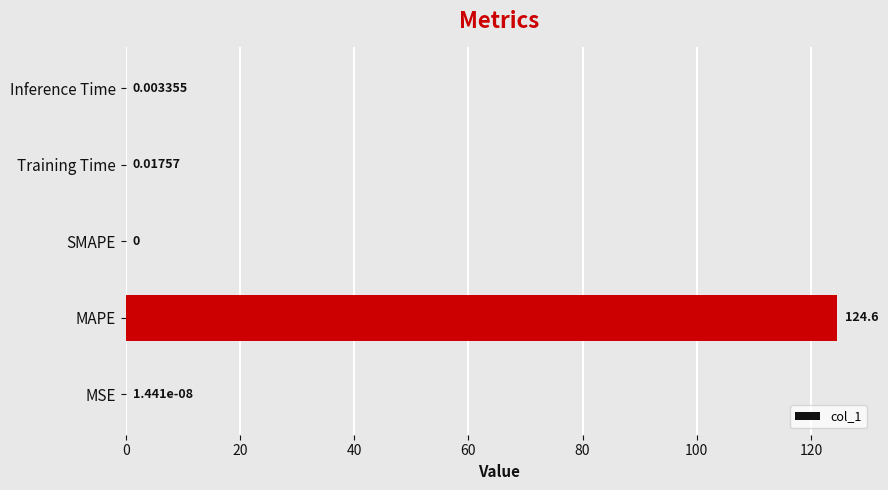

At which label is the value closest to 62?

Training Time